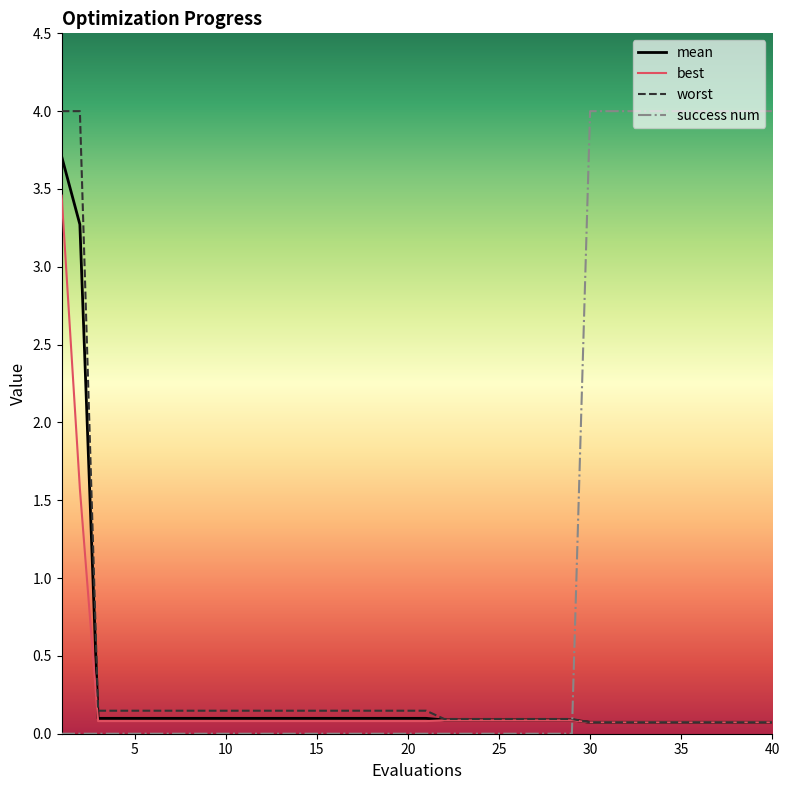

How many intersections are there between mean and success num?

1